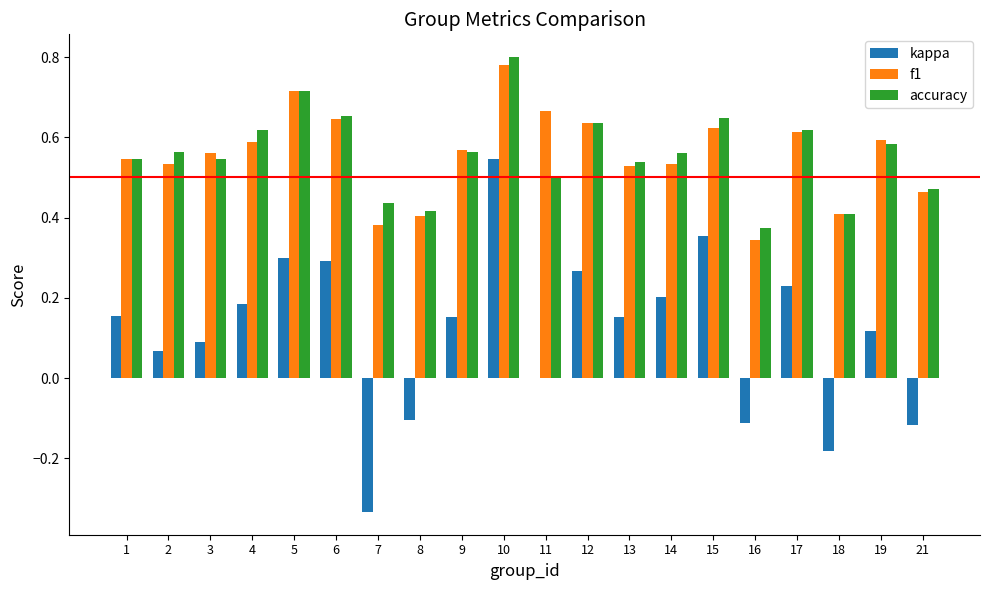

What is the sum of all accuracy values?

11.2